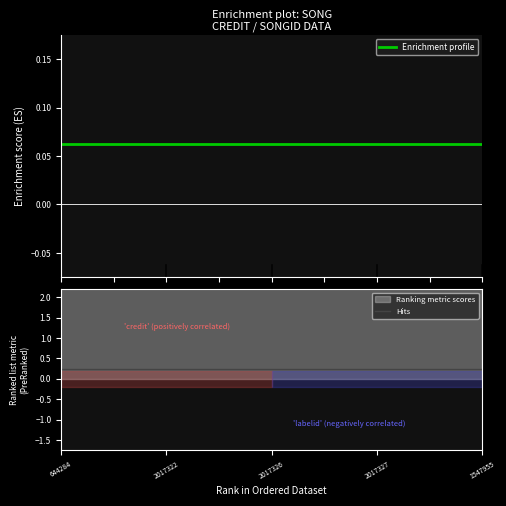

Which category has the lowest value across all series?

644284